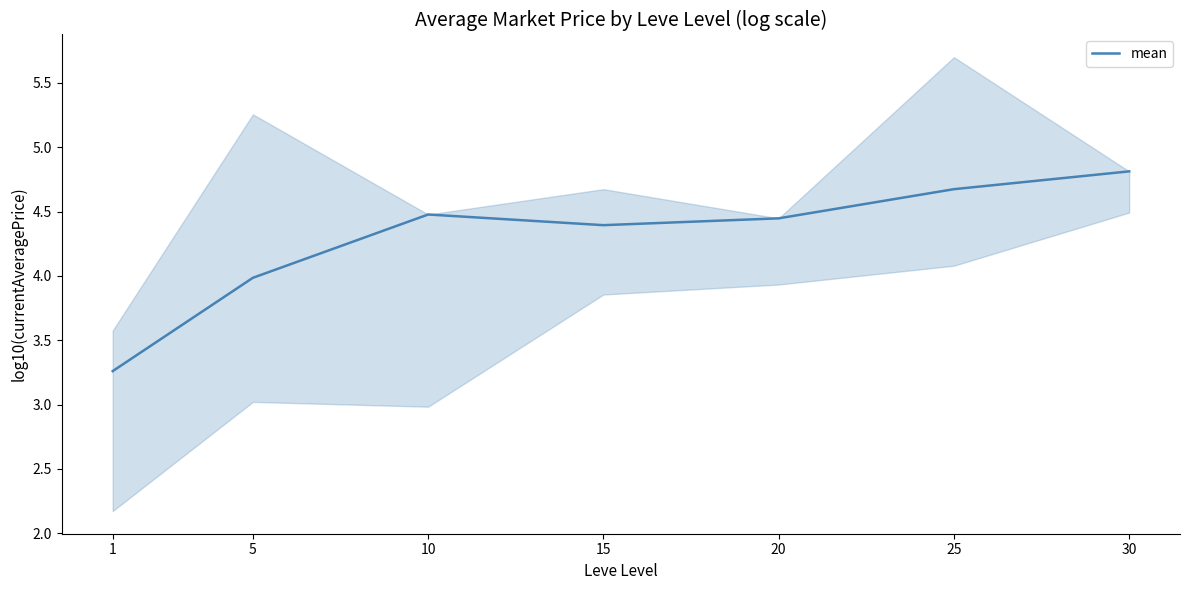

True or false: the data shows 4.5 at 10.

True